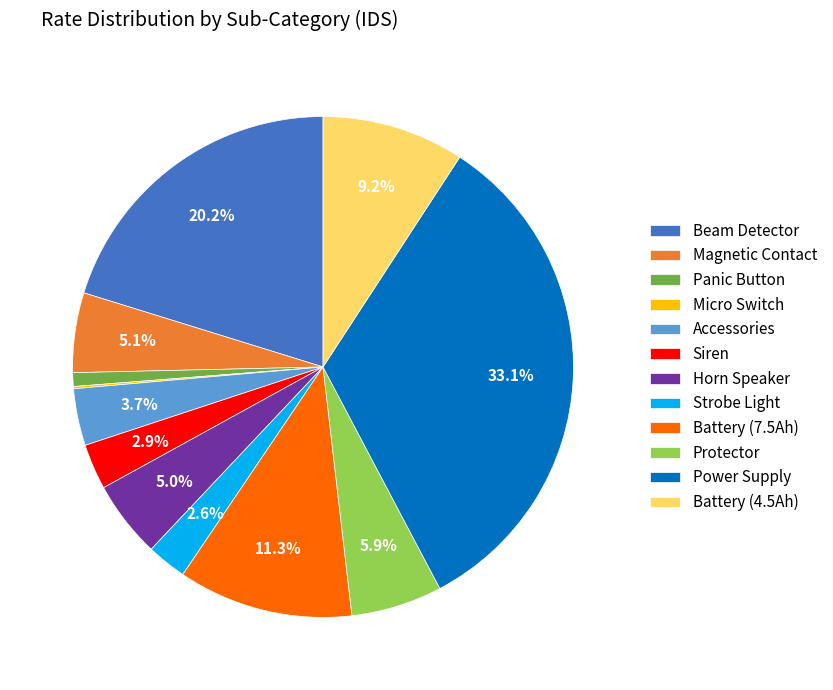

Which has a higher value, Protector or Horn Speaker?

Protector